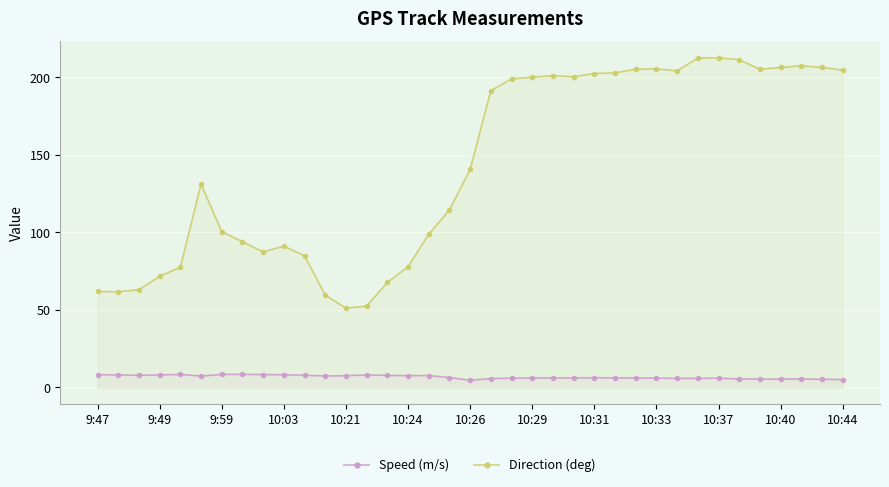

What is the lowest value of the Speed (m/s) series?

4.7